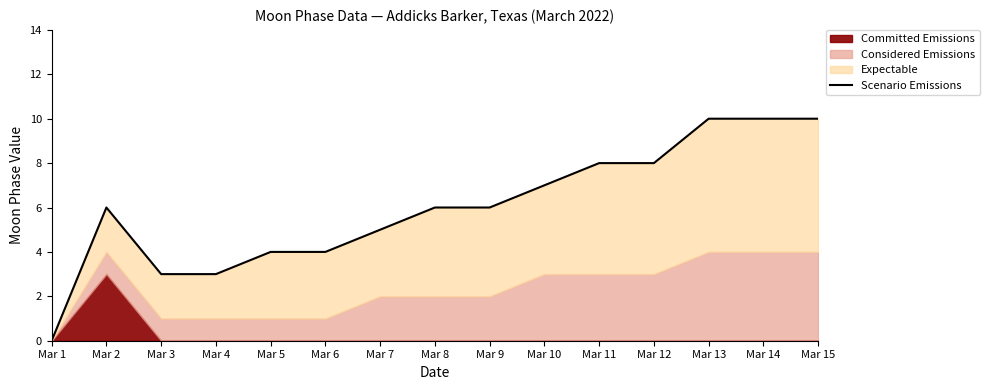

What is the difference between the maximum and minimum values?

10